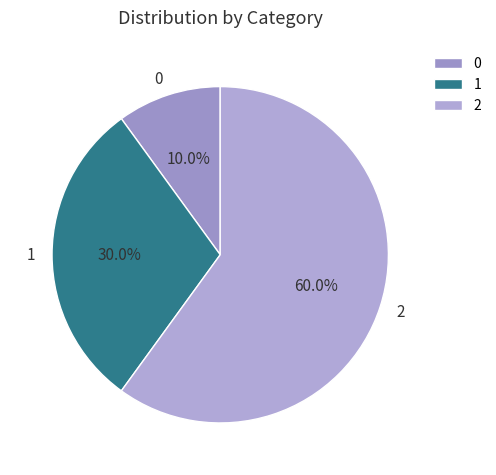

The 0 slice represents 24% of the pie. True or false?

False